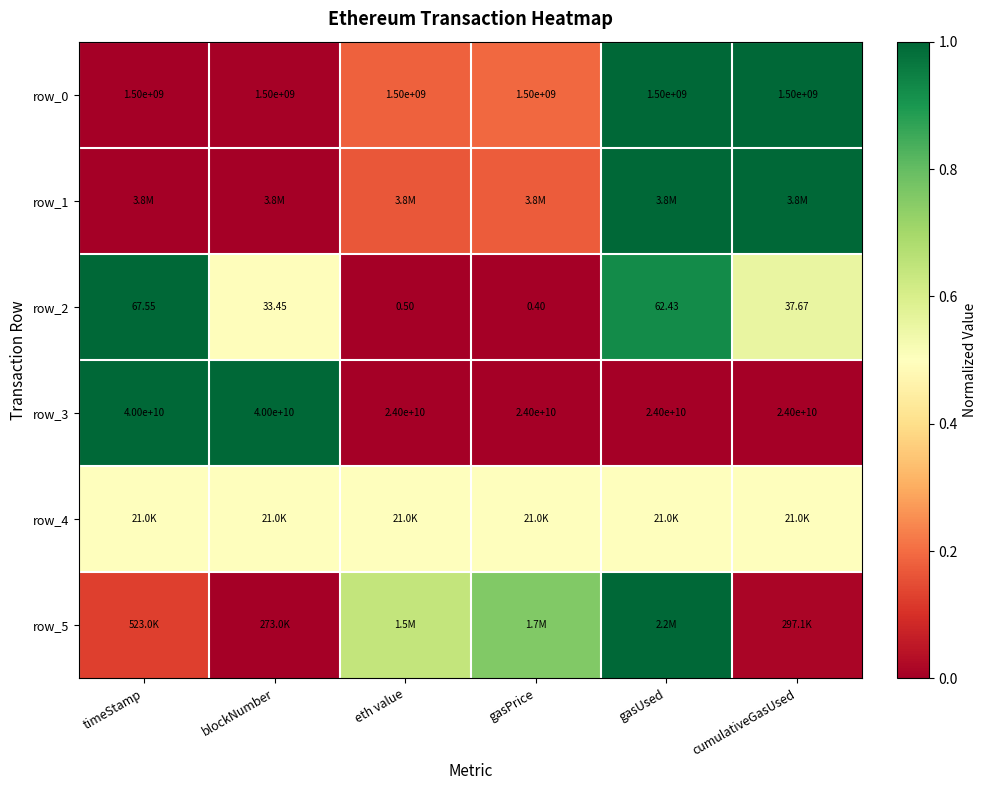

Reading left to right, transcribe all the data shown in this chart.

row_0: 0.0	0.0	0.2	0.2	1.0	1.0
row_1: 0.0	0.0	0.2	0.2	1.0	1.0
row_2: 1.0	0.5	0.0	0.0	0.9	0.6
row_3: 1.0	1.0	0.0	0.0	0.0	0.0
row_4: 0.5	0.5	0.5	0.5	0.5	0.5
row_5: 0.1	0.0	0.6	0.8	1.0	0.0